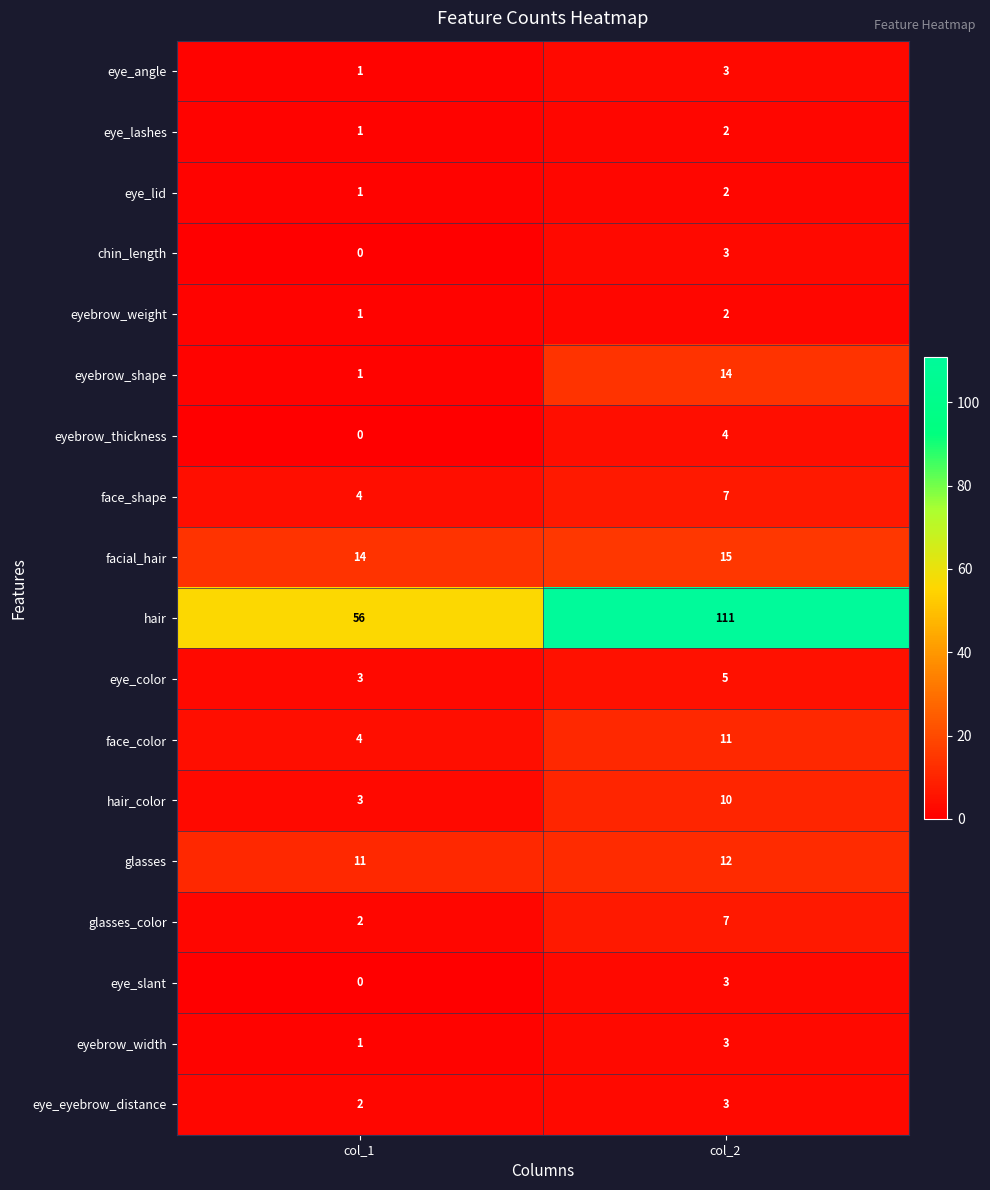

Is it true that face_shape equals 2 at col_2?

False